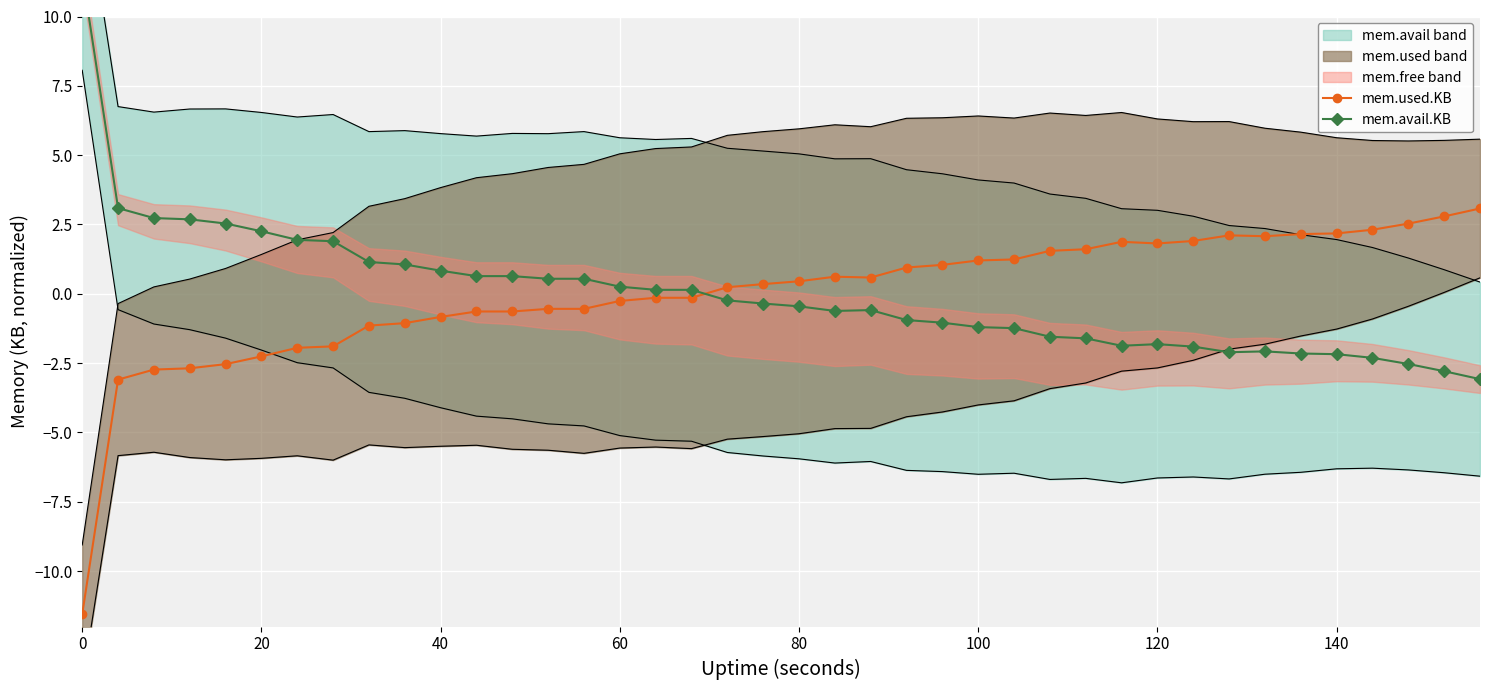

Rank the series by their maximum value, from lowest to highest.

mem.used.KB, mem.avail.KB